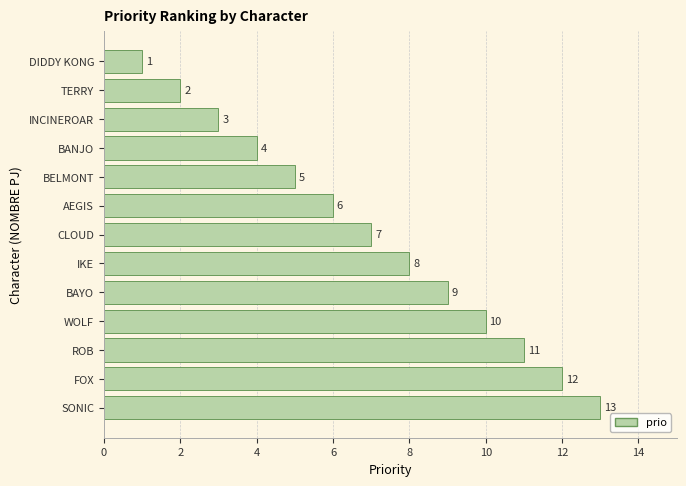

At which category does the chart reach its peak across all series?

SONIC